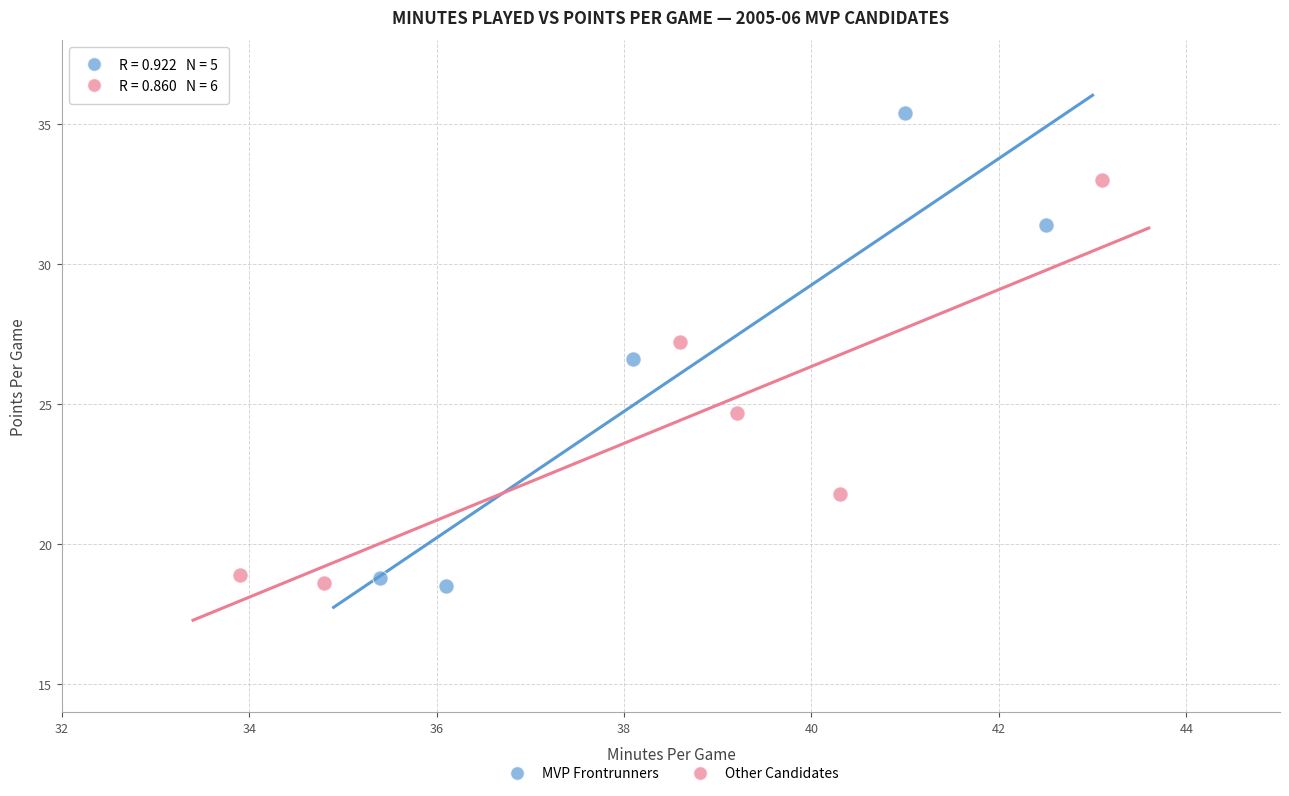

Which series reaches the maximum Y coordinate?

MVP Frontrunners